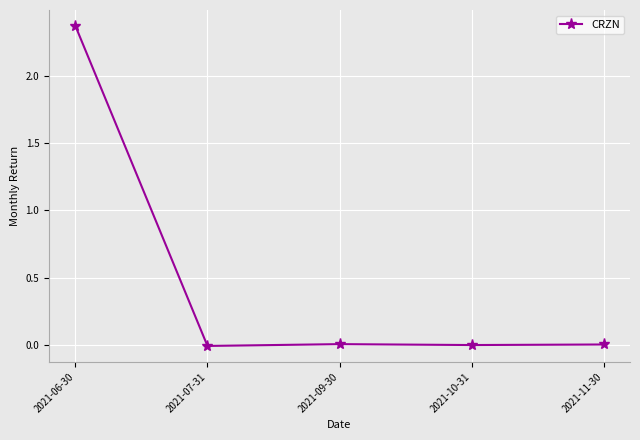

The chart shows a value of -0.0 at 2021-07-31. True or false?

True